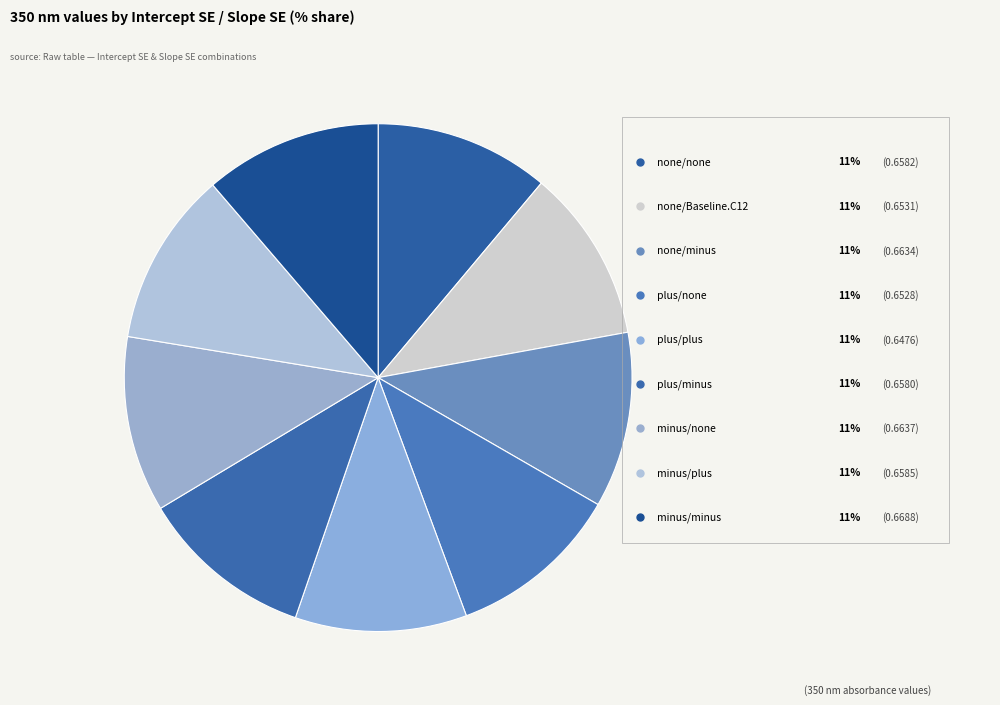

Count the number of slices in the pie.

9